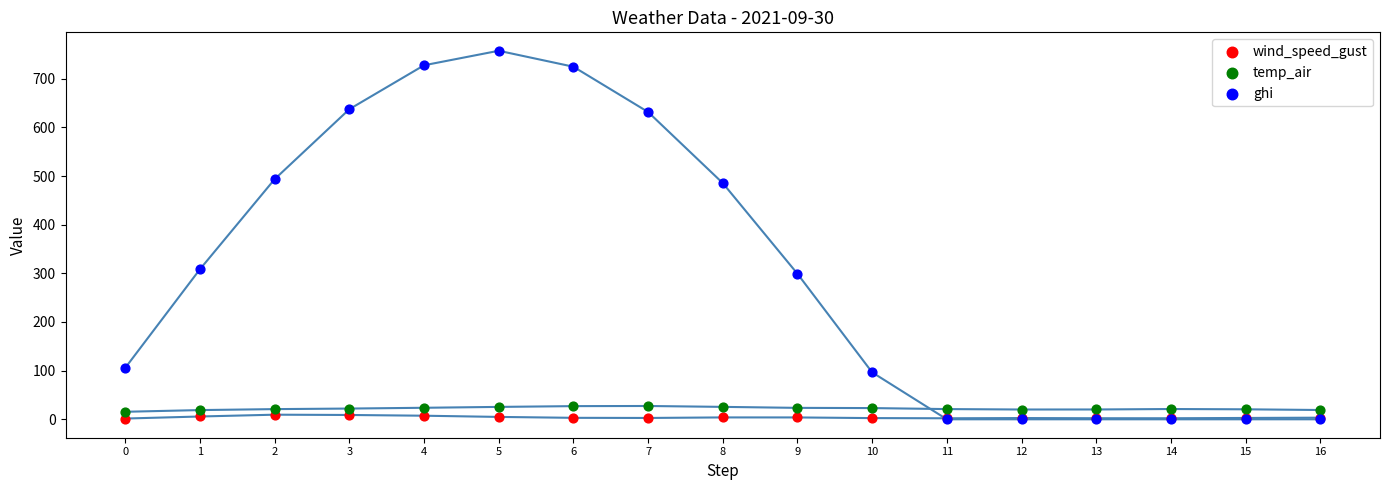

Which series has the widest spread of Y values?

ghi